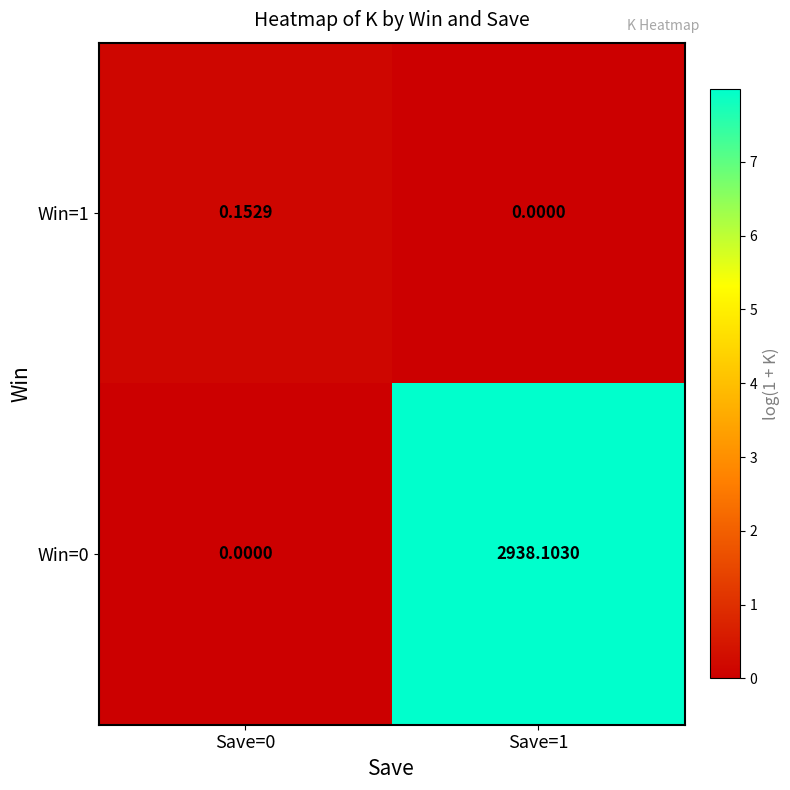

How many values in the Win=1 series exceed 0?

1